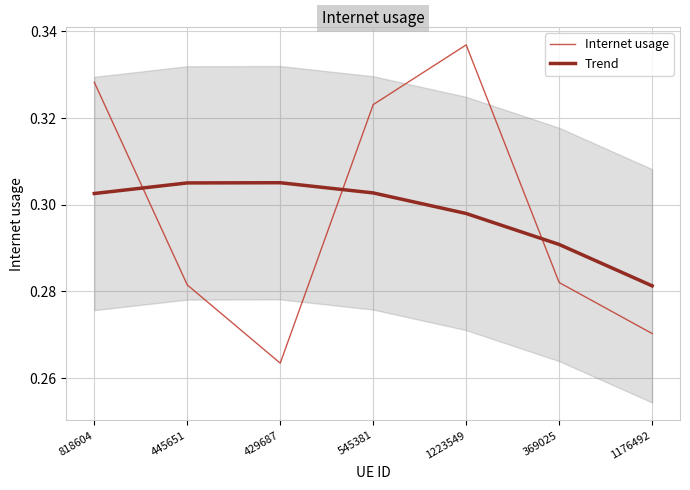

Is the value of Internet usage at 545381 greater than the value of Trend at 1176492?

Yes